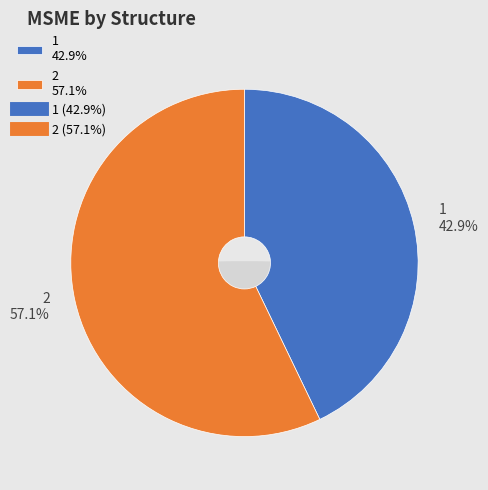

To the nearest percent, what portion does 2 represent?

57%